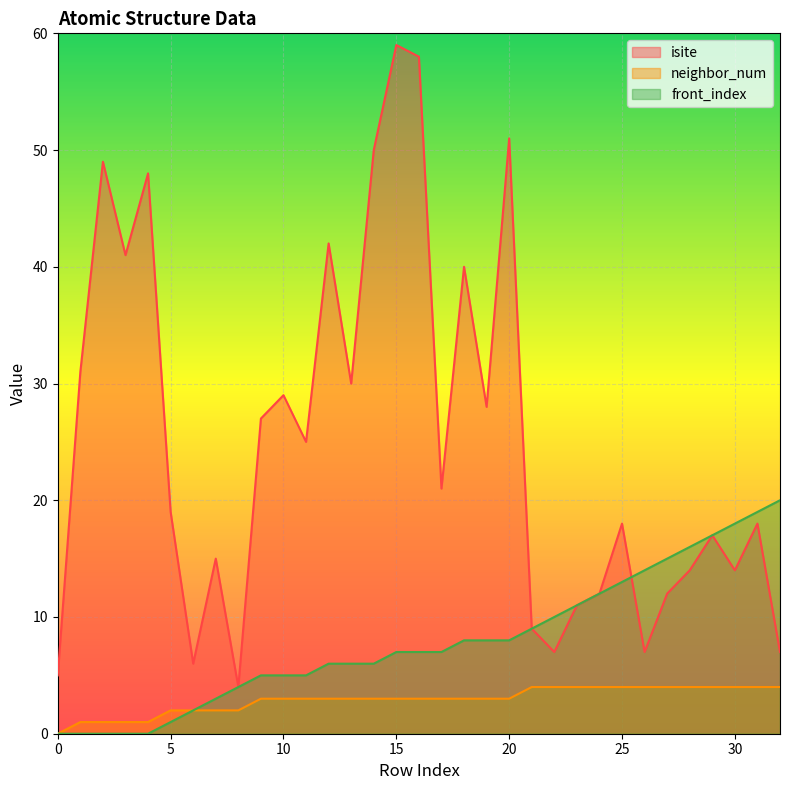

True or false: neighbor_num and front_index intersect in this chart.

False